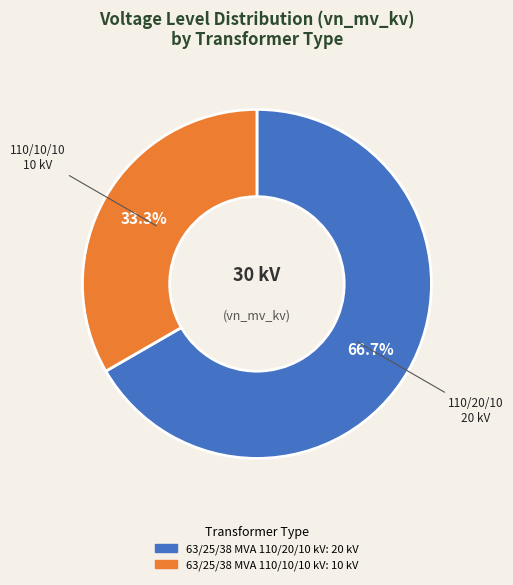

To the nearest percent, what portion does 63/25/38 MVA 110/20/10 kV represent?

67%